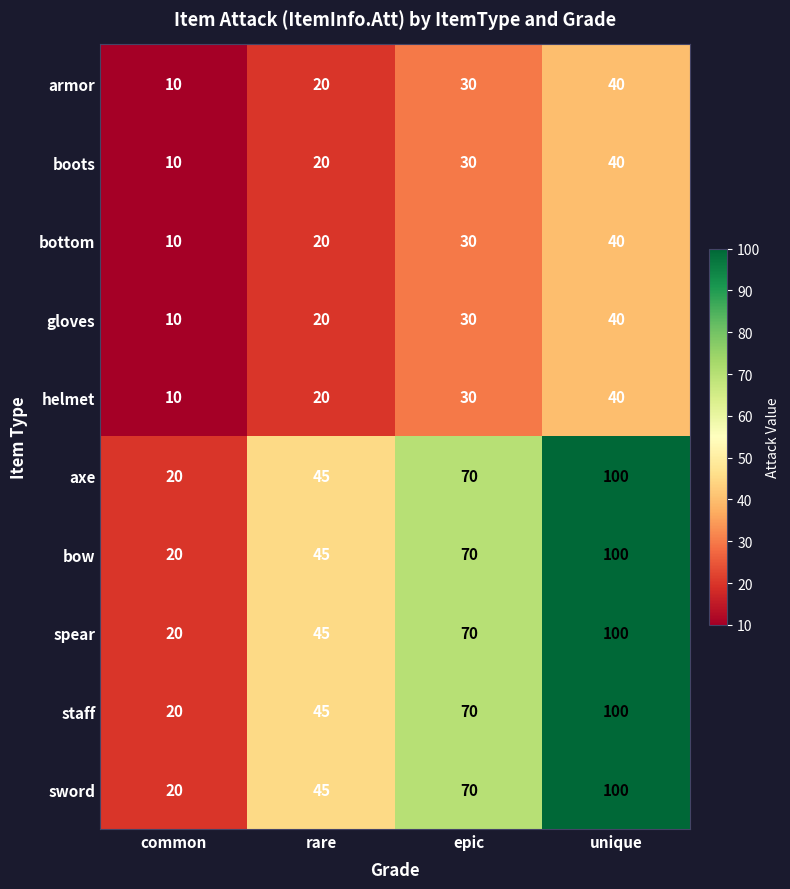

Which category has the highest value in the armor series?

unique